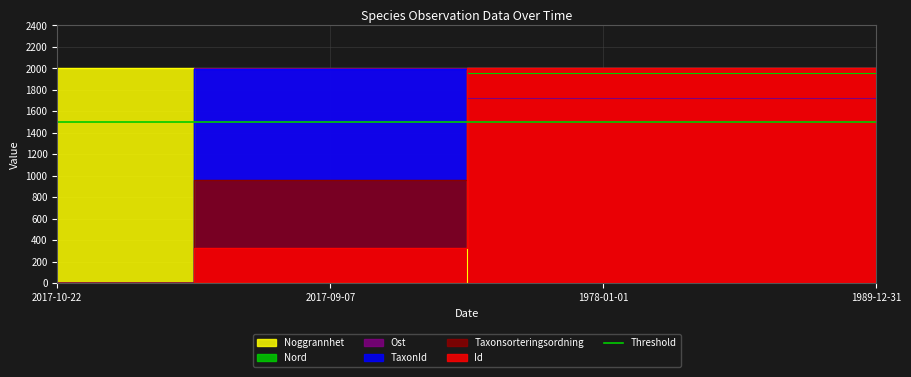

Read the Ost value at 2017-09-07.

2000.0